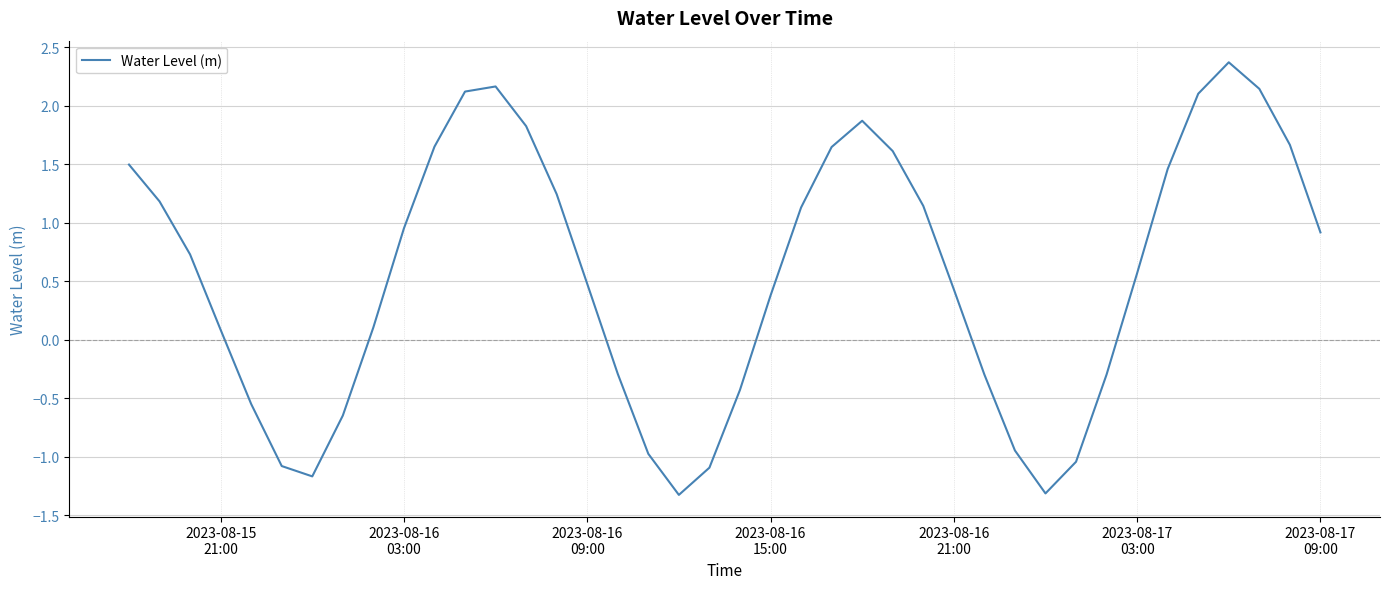

What is the maximum value shown in the chart?

2.4